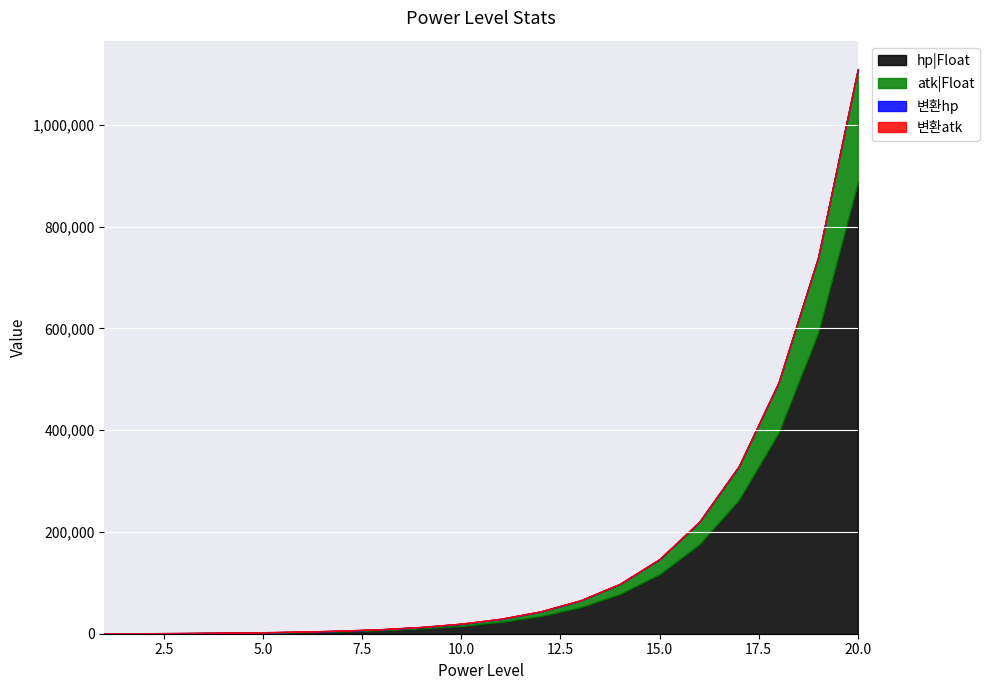

Is the value of atk|Float at 18 greater than the value of 변환atk at 12?

Yes